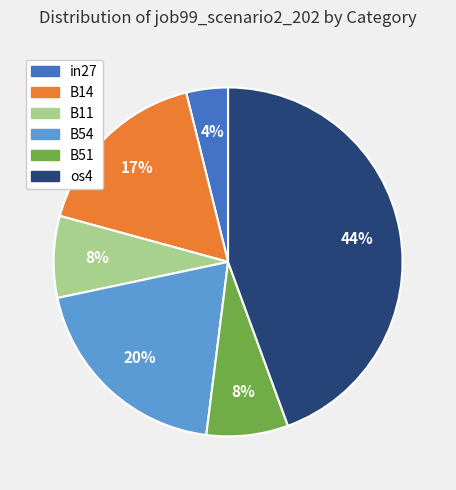

Which has a higher value, B54 or B51?

B54